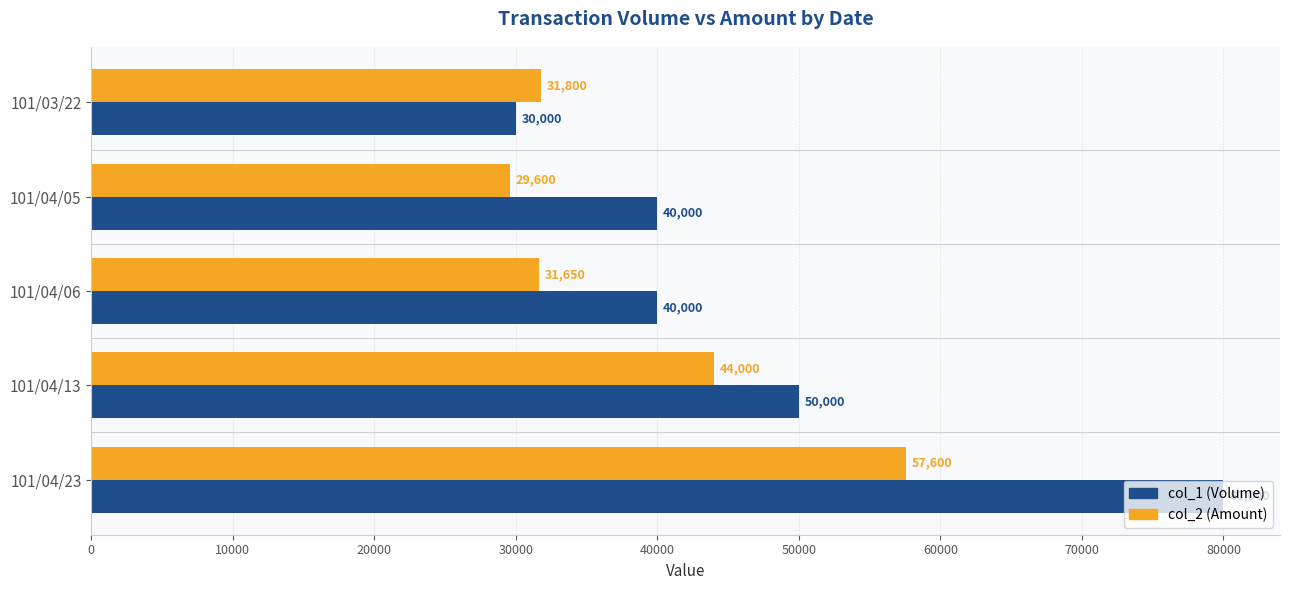

What is the highest value of the col_1 (Volume) series?

80000